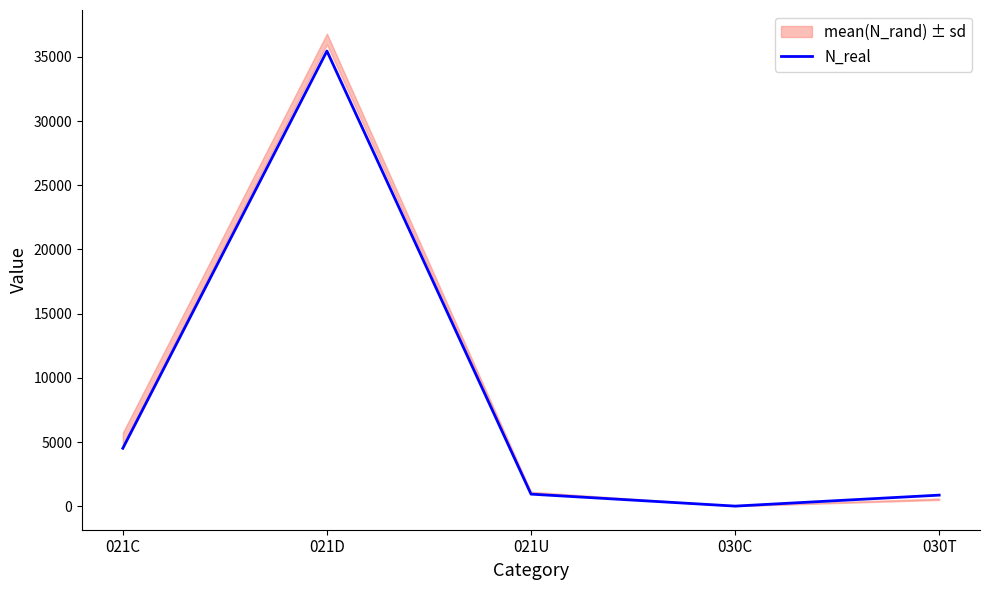

Between 021D and 021C, which is larger?

021D